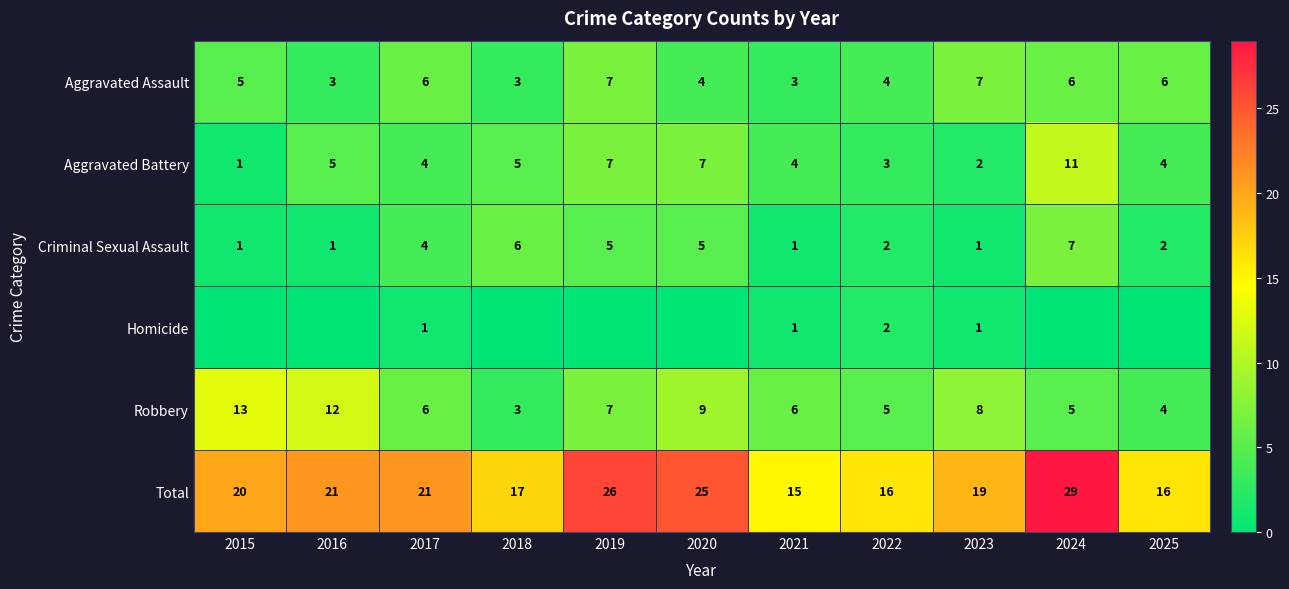

What is the difference between the maximum and minimum values in the Aggravated Assault series?

4